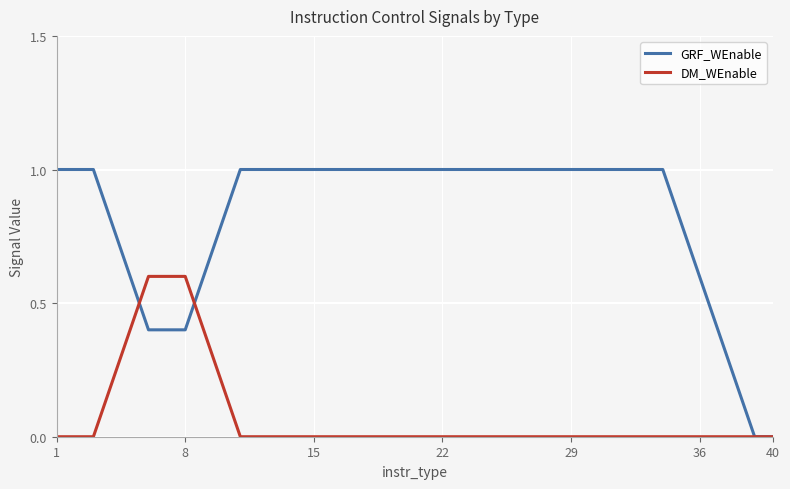

Rank the series by their average value, from lowest to highest.

DM_WEnable, GRF_WEnable